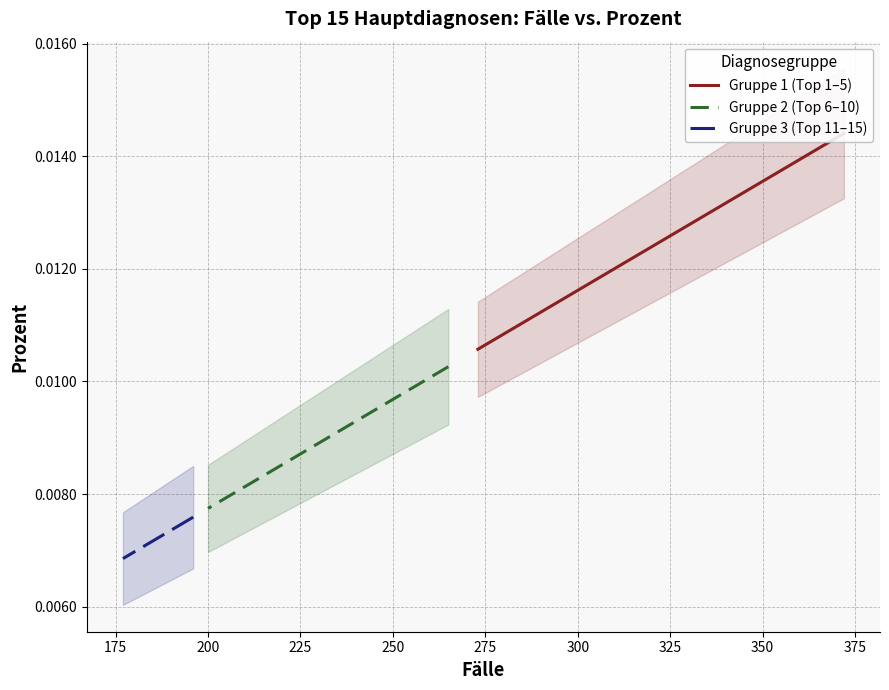

What are all the series names shown in the legend?

Gruppe 1 (Top 1–5), Gruppe 2 (Top 6–10), Gruppe 3 (Top 11–15)